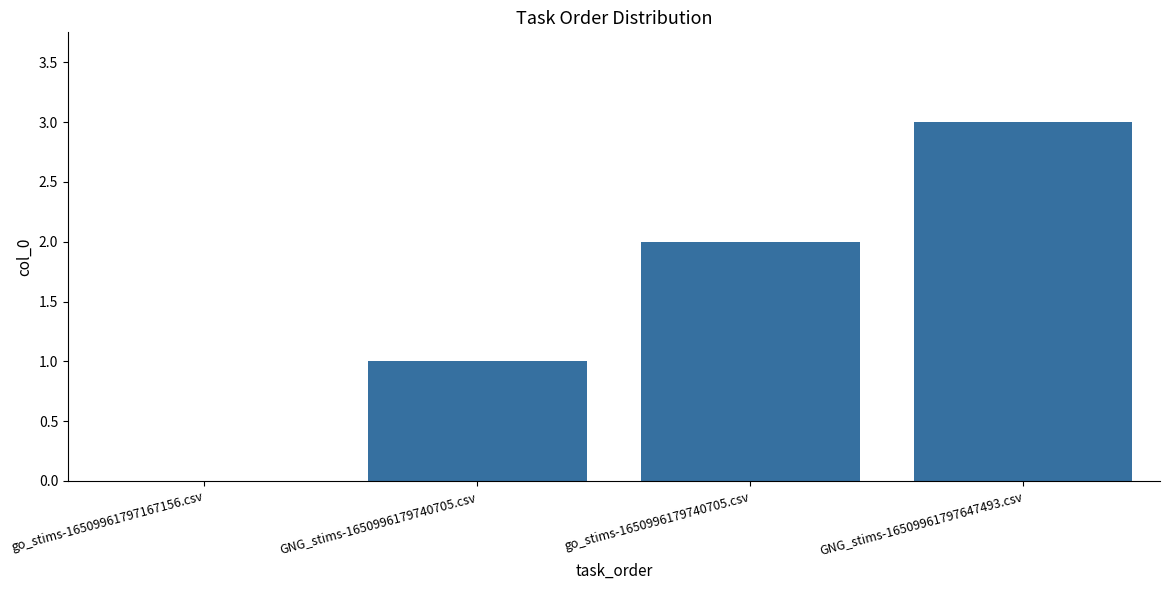

What is the change in value from GNG_stims-1650996179740705.csv to GNG_stims-16509961797647493.csv?

+2